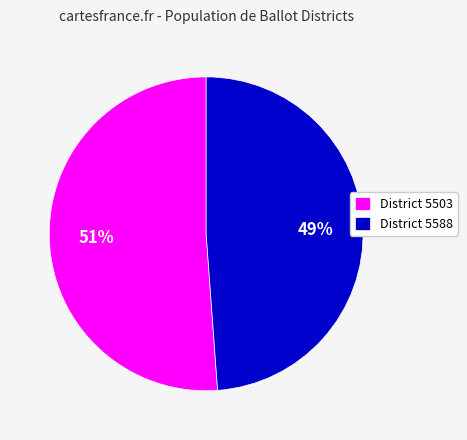

To the nearest percent, what is the average slice percentage?

50%